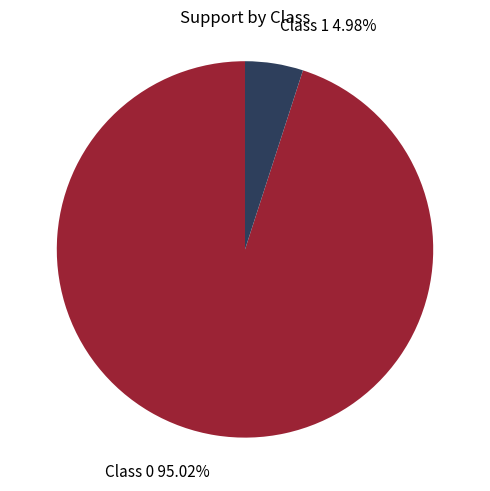

Is there a majority slice in this chart?

Yes